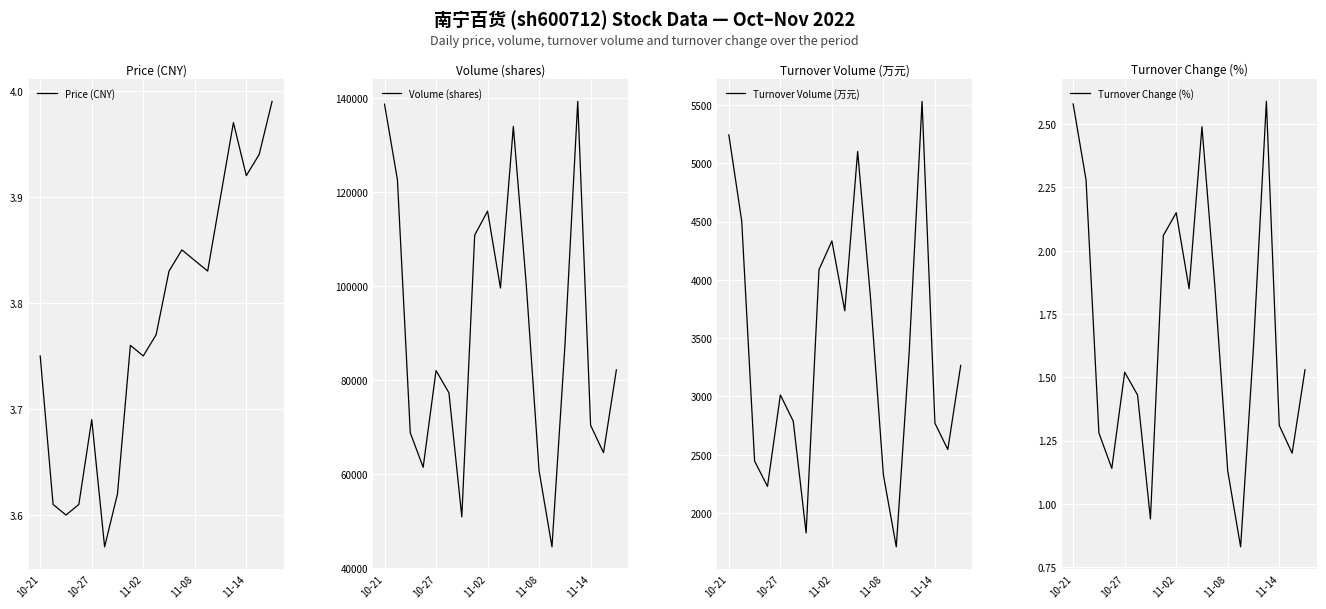

True or false: Volume (shares) and Turnover Change (%) intersect in this chart.

False